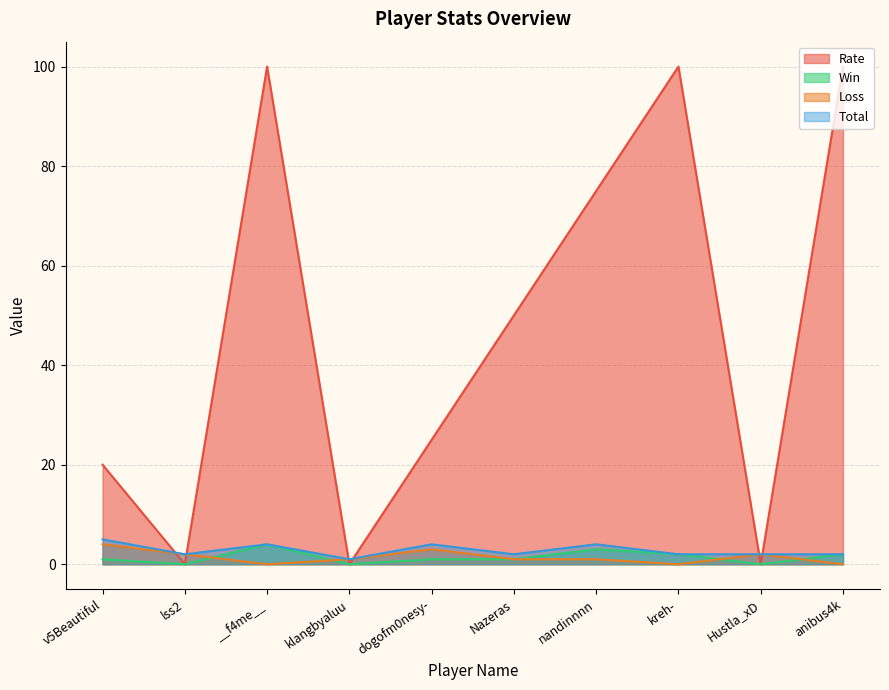

Is the value of Win at Hustla_xD greater than the value of Loss at klangbyaluu?

No